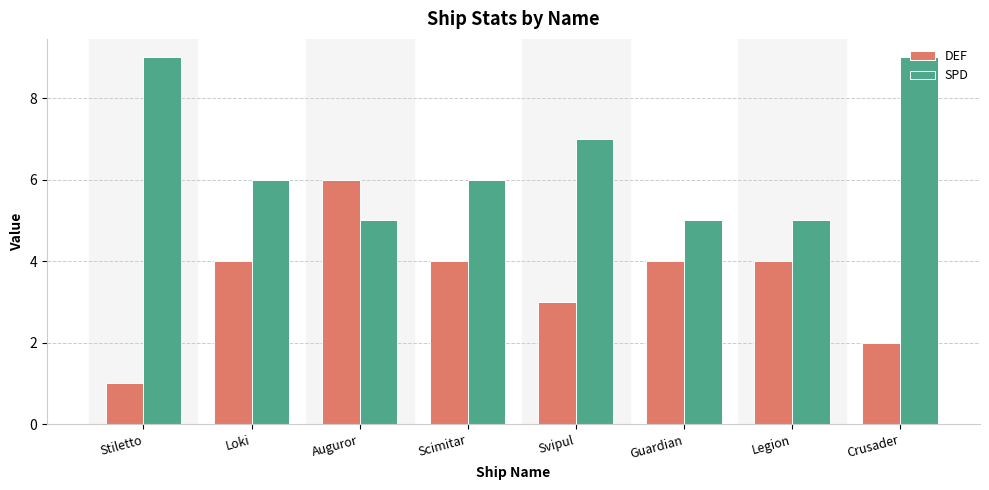

How many bars are there in each group?

2